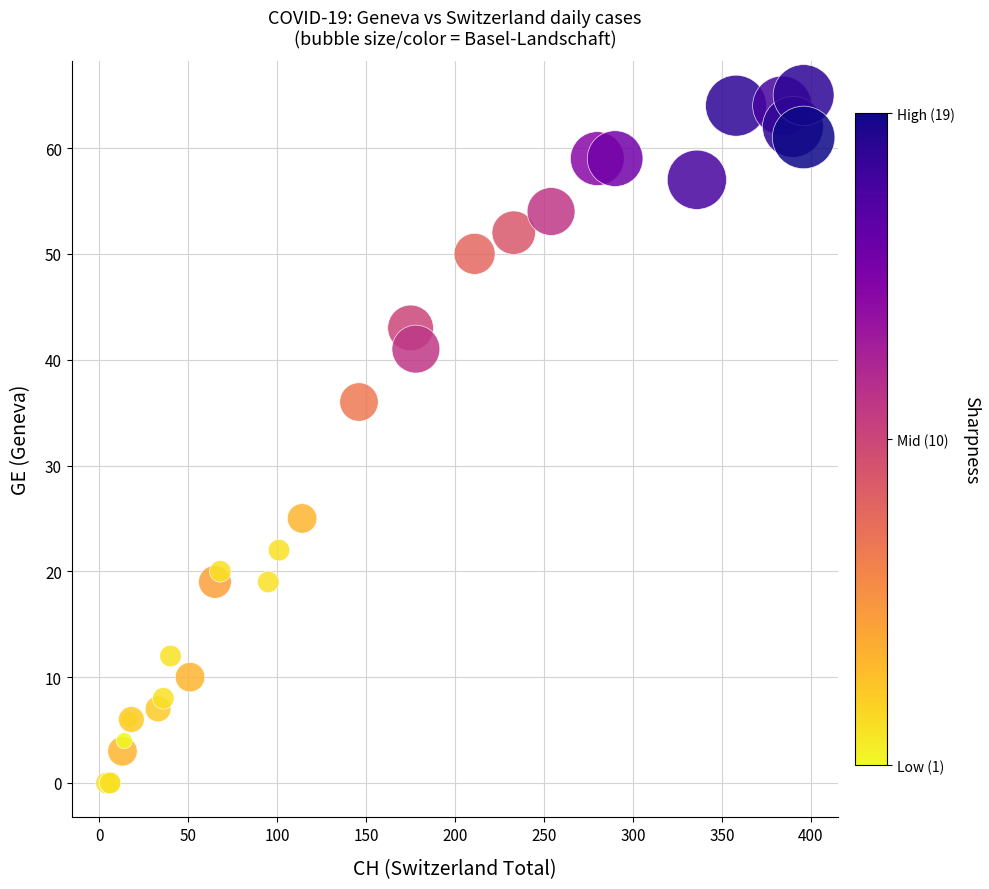

What Y value in the scatter plot is closest to 32?

36